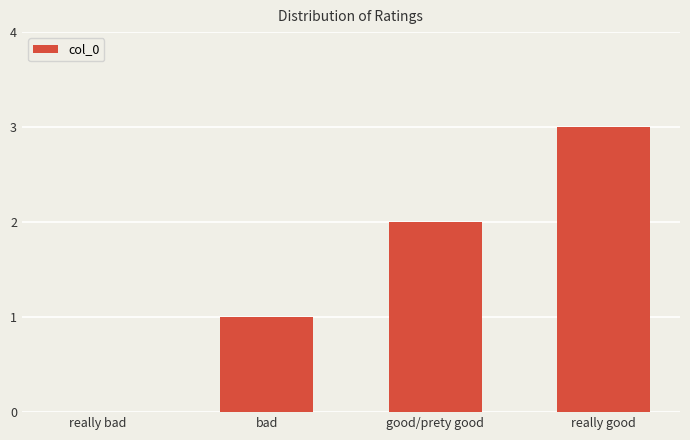

What is the sum of the values at really good and good/prety good?

5